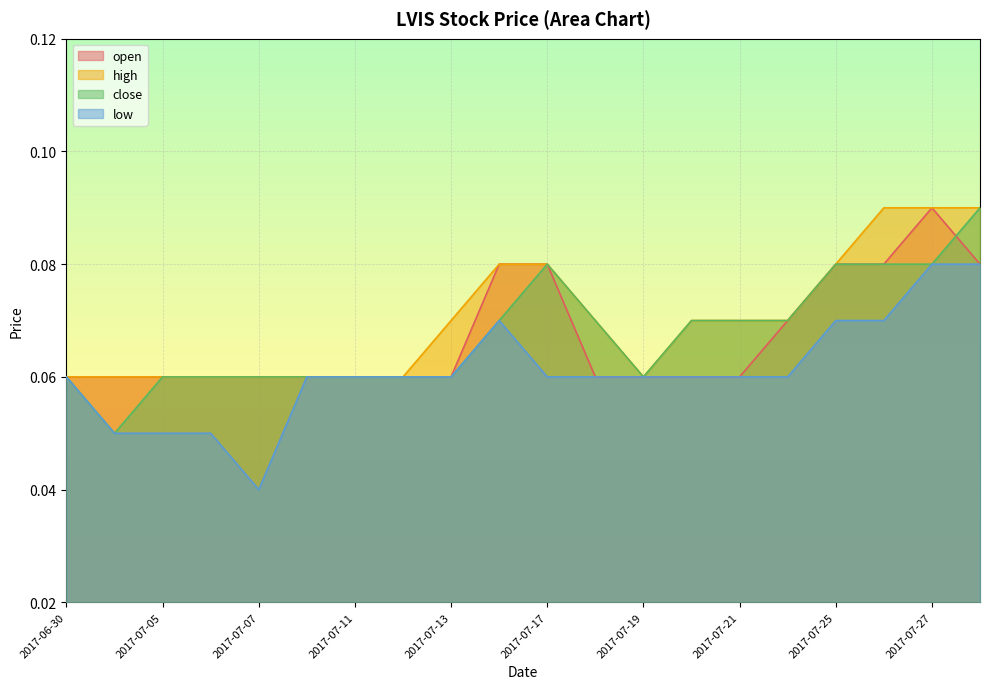

Reading right to left, extract all data points from this chart.

open: 0.1	0.1	0.1	0.1	0.1	0.1	0.1	0.1	0.1	0.1	0.1	0.1	0.1	0.1	0.1	0.1	0.1	0.1	0.1	0.1
high: 0.1	0.1	0.1	0.1	0.1	0.1	0.1	0.1	0.1	0.1	0.1	0.1	0.1	0.1	0.1	0.1	0.1	0.1	0.1	0.1
close: 0.1	0.1	0.1	0.1	0.1	0.1	0.1	0.1	0.1	0.1	0.1	0.1	0.1	0.1	0.1	0.1	0.1	0.1	0.1	0.1
low: 0.1	0.1	0.1	0.1	0.1	0.1	0.1	0.1	0.1	0.1	0.1	0.1	0.1	0.1	0.1	0.0	0.1	0.1	0.1	0.1